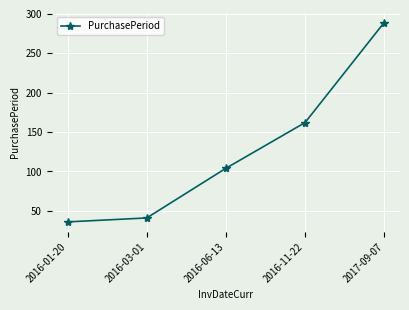

How many lines are shown in the chart?

1